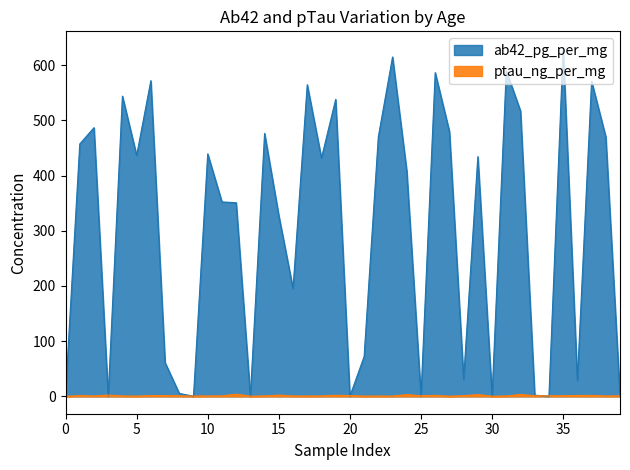

True or false: ab42_pg_per_mg and ptau_ng_per_mg intersect in this chart.

True